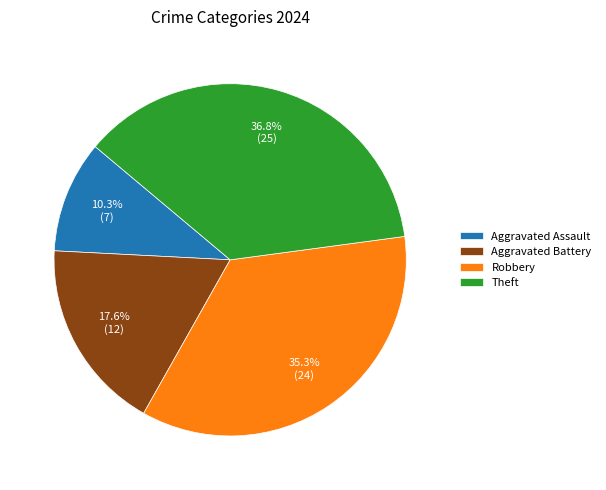

Count the number of slices in the pie.

4